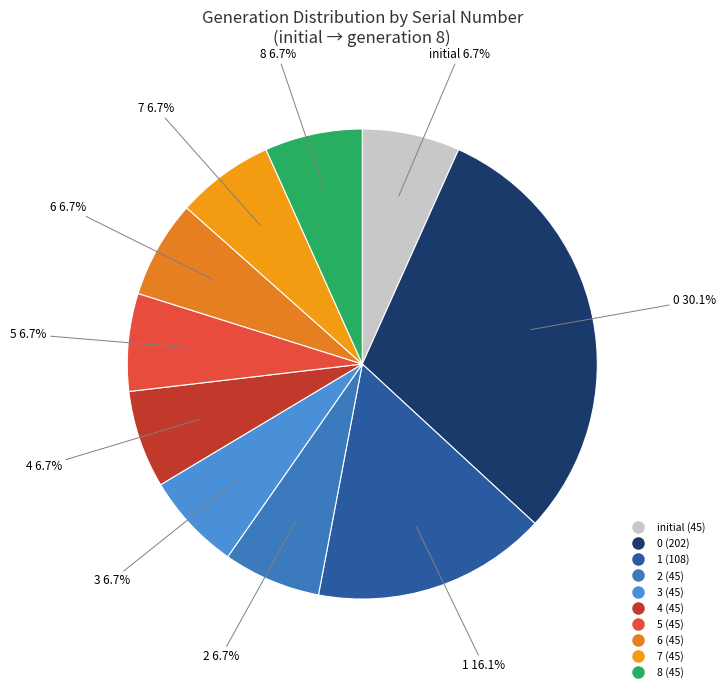

Is it true that 7 is 23% of the pie?

False